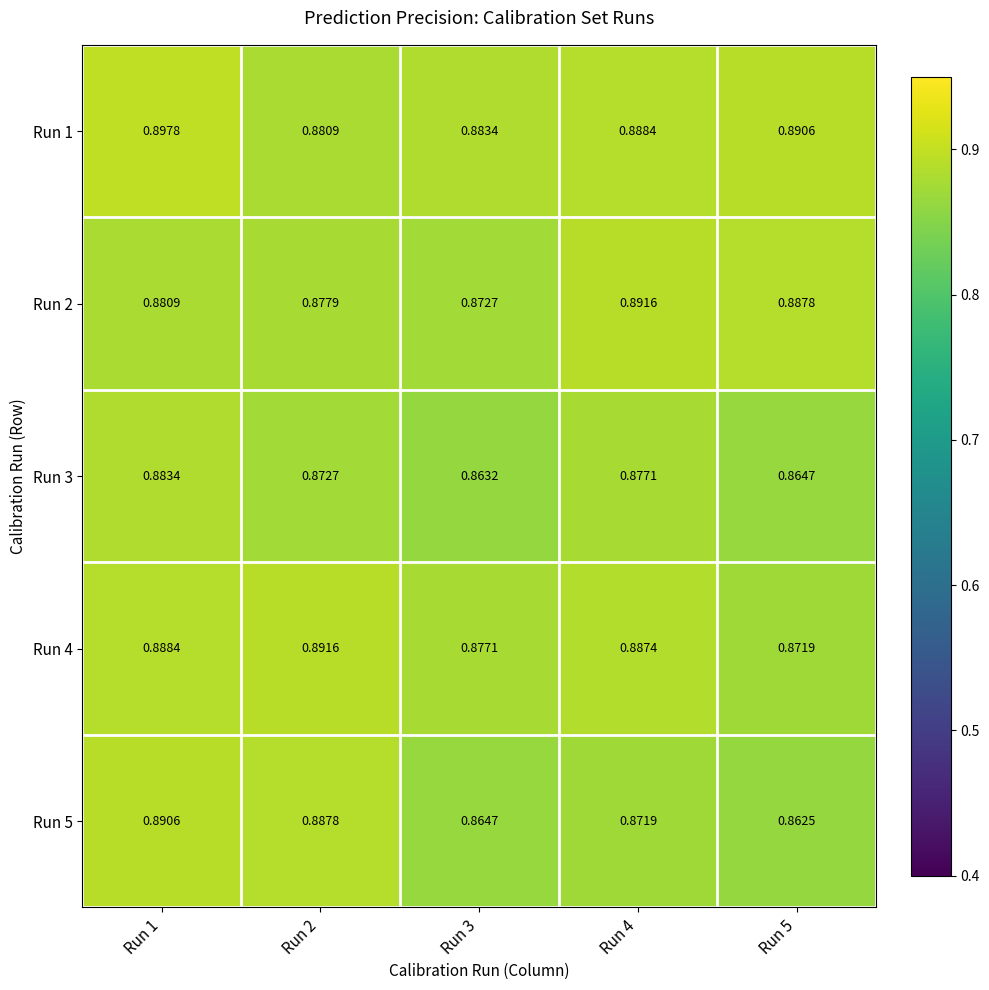

Is the value of Run 5 at Run 2 greater than the value of Run 3 at Run 4?

Yes